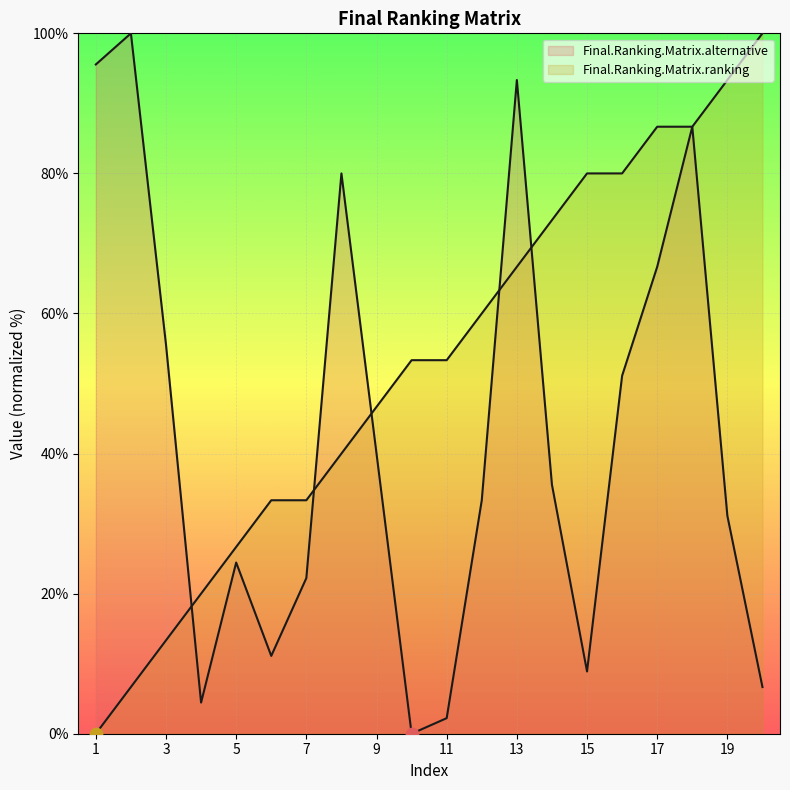

Which series has the widest spread of Y values?

Final.Ranking.Matrix.alternative